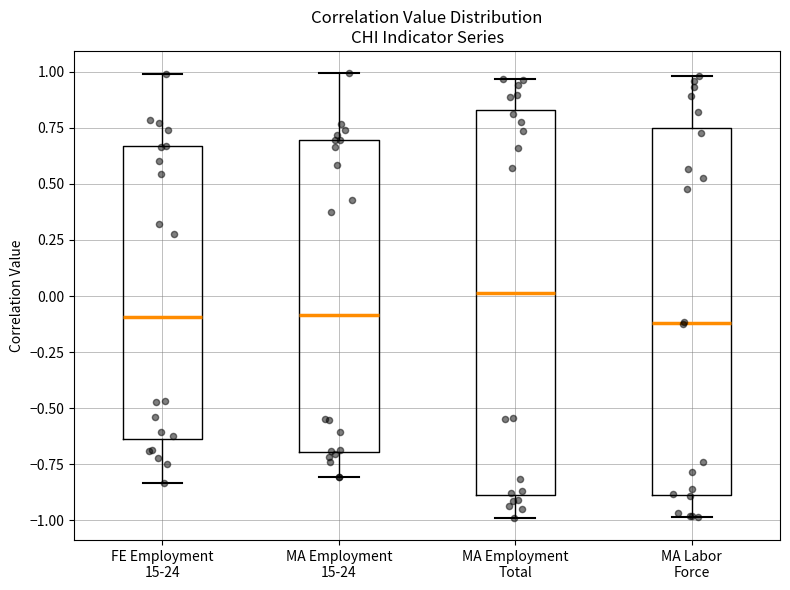

Comparing the boxes themselves (not the whiskers), which one is the tallest?

MA Employment Total